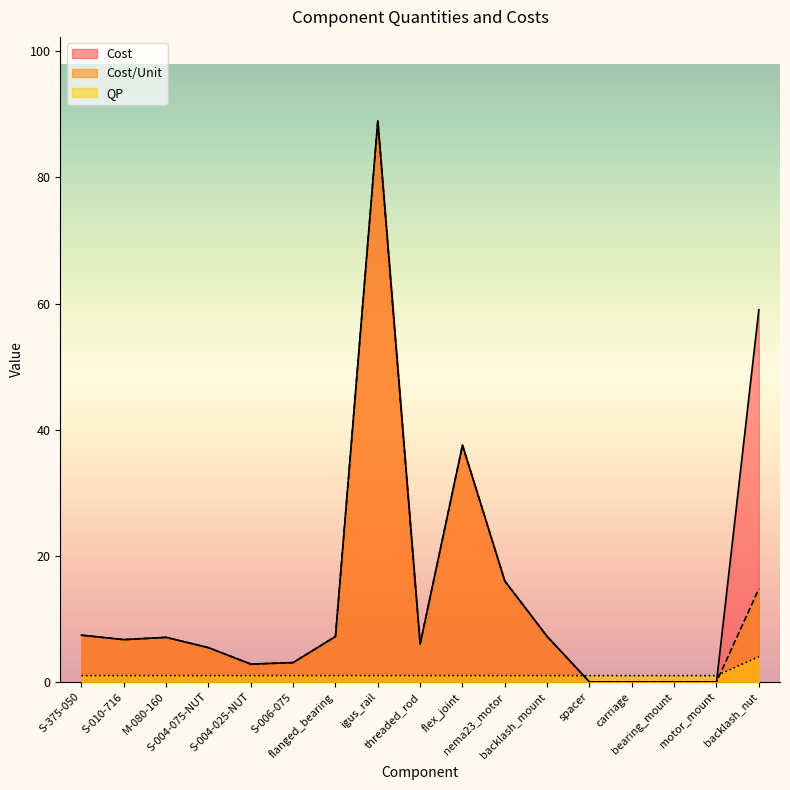

True or false: Cost and Cost/Unit cross at least once.

False